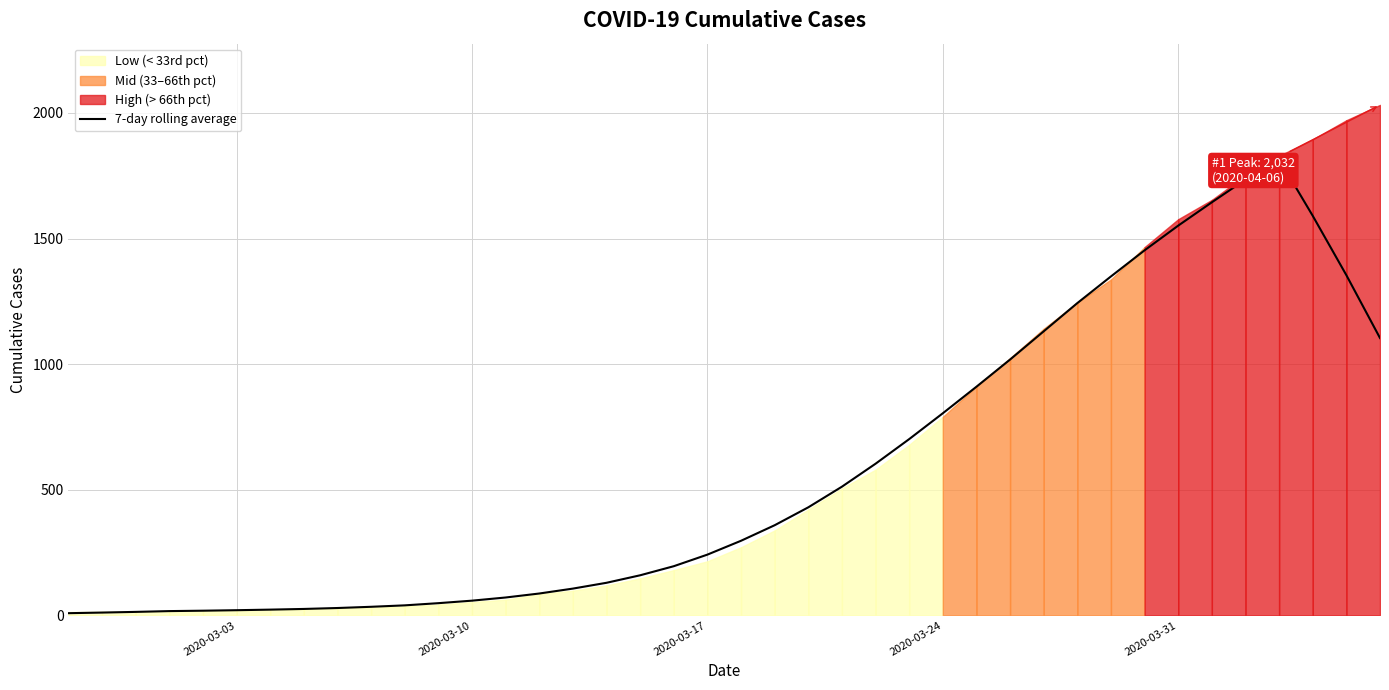

What is the difference between the maximum and second lowest values?

1804.9